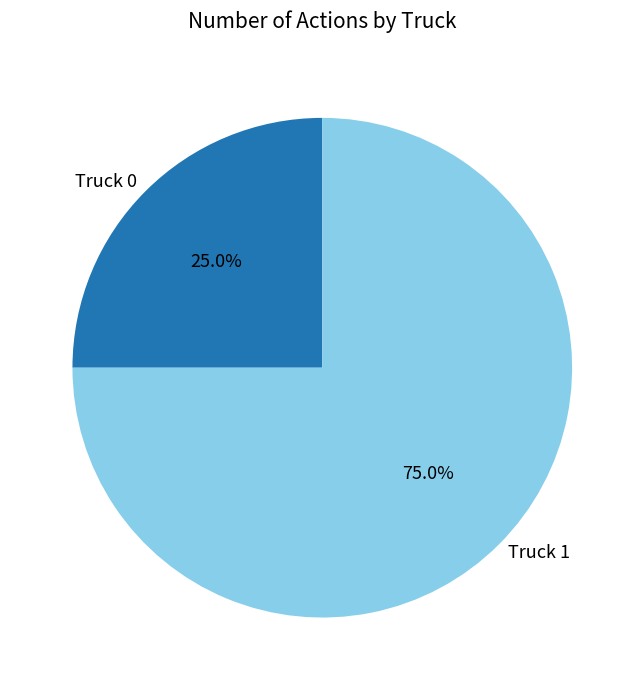

Is it true that Truck 1 is 62% of the pie?

False